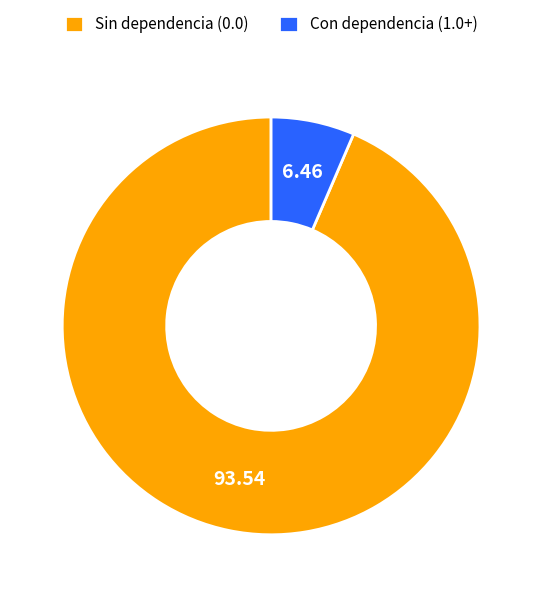

Is there a majority slice in this chart?

Yes